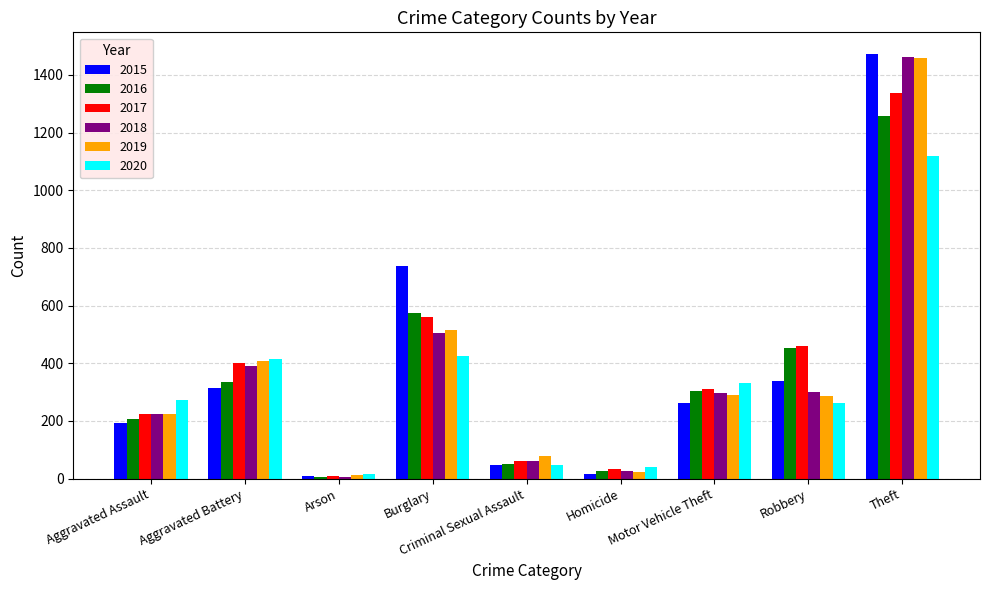

At how many categories does at least one series exceed 604?

2